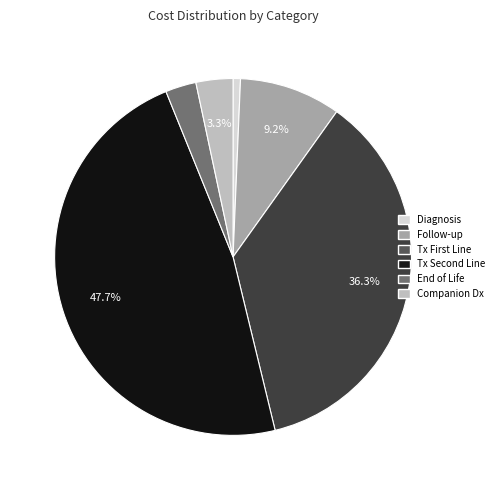

Does any single category account for the majority?

No